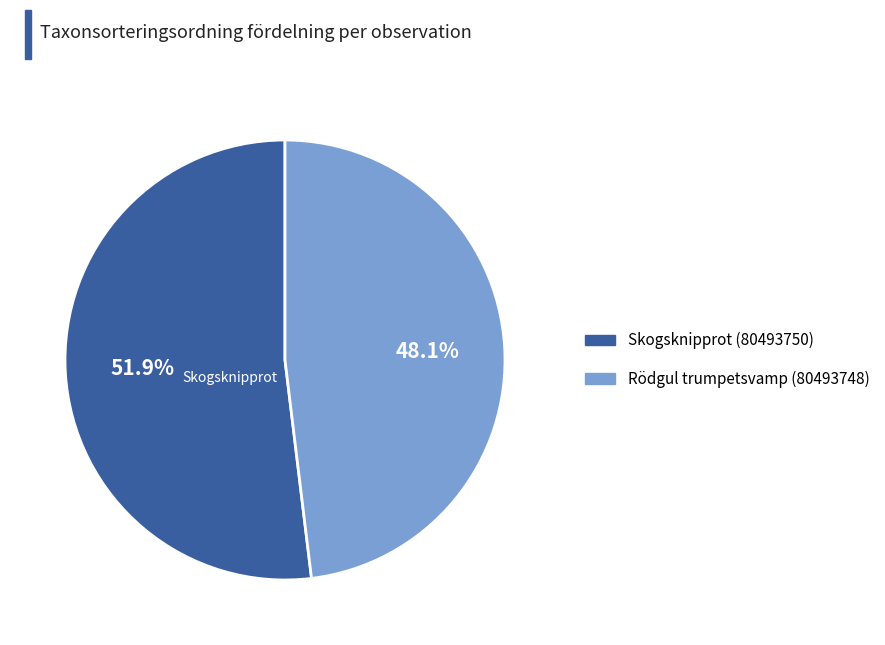

To the nearest percent, what is the combined percentage of Skogsknipprot (80493750) and Rödgul trumpetsvamp (80493748)?

100%